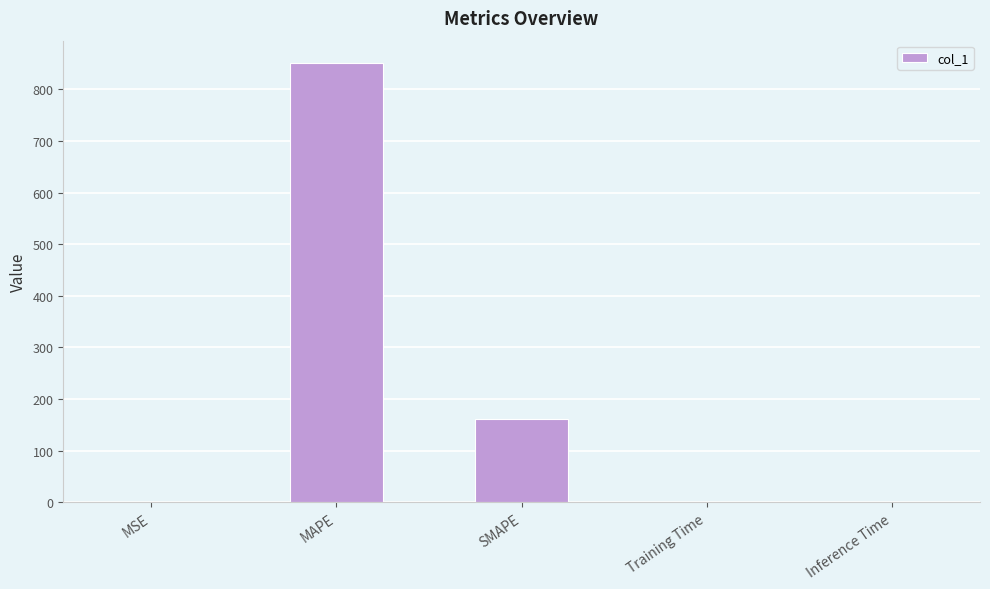

What is the sum of all values?

1013.6